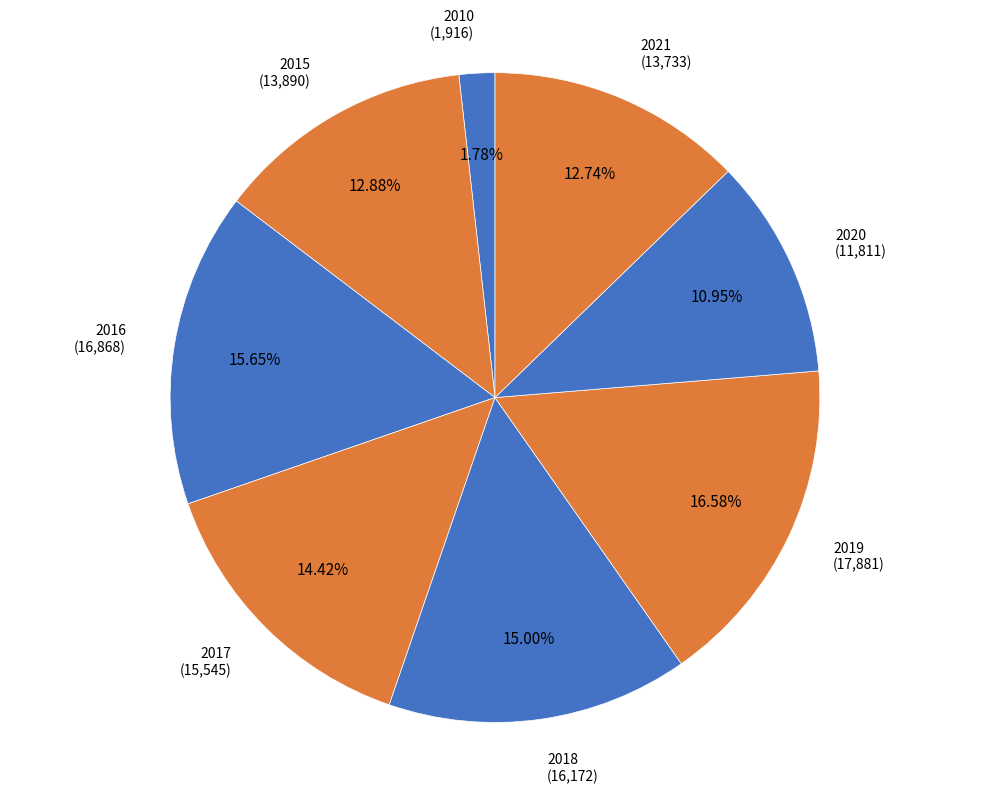

How many segments does this pie chart have?

8